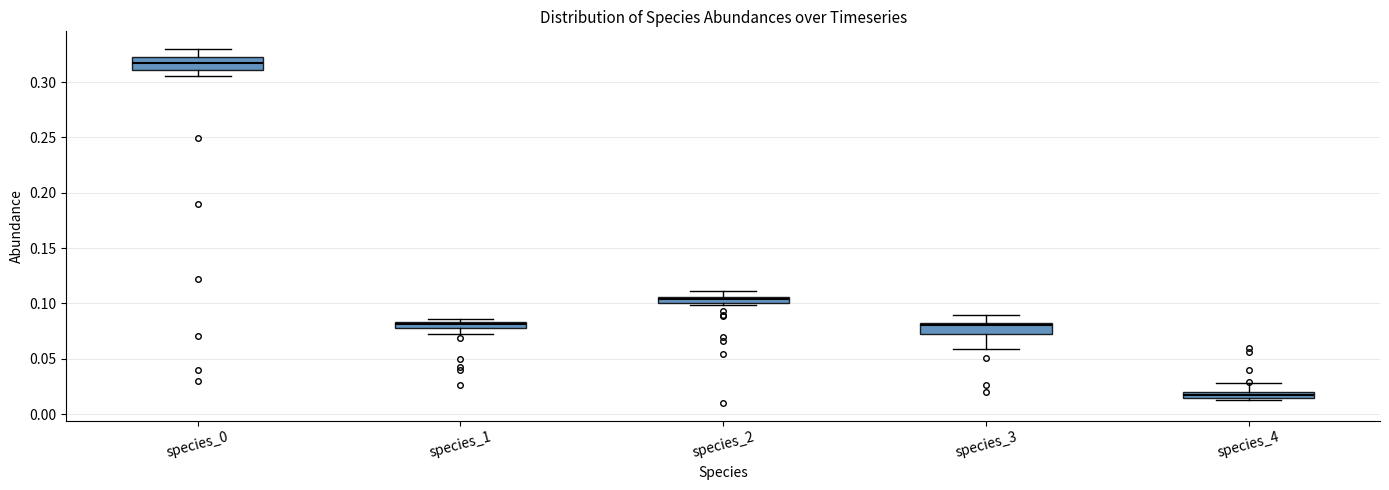

Where is the upper edge of the box for species_3 on the y-axis? The values are not printed on the chart, so give them approximately, as read against the axis.

0.080